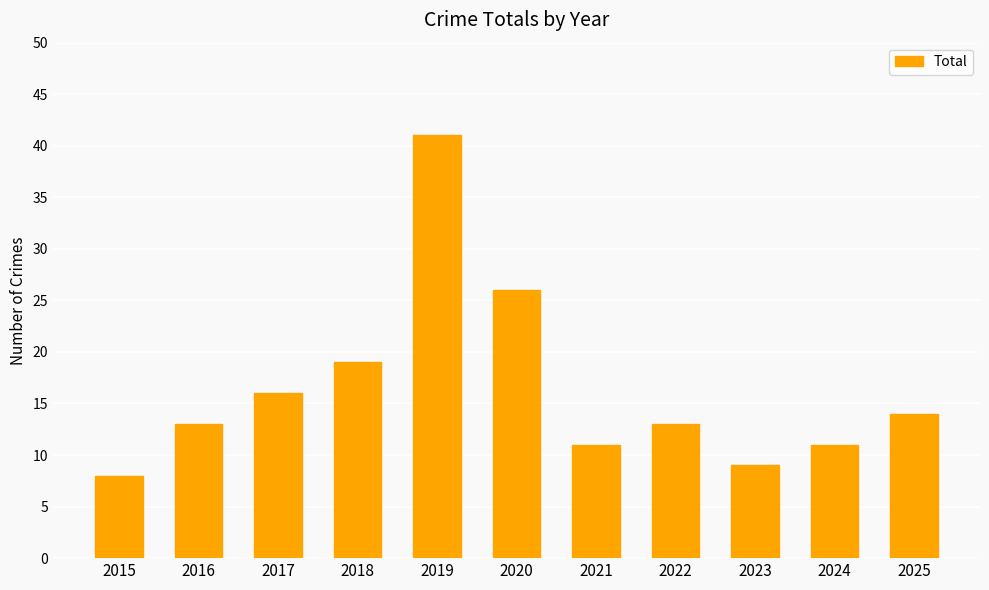

True or false: the data shows 19 at 2016.

False